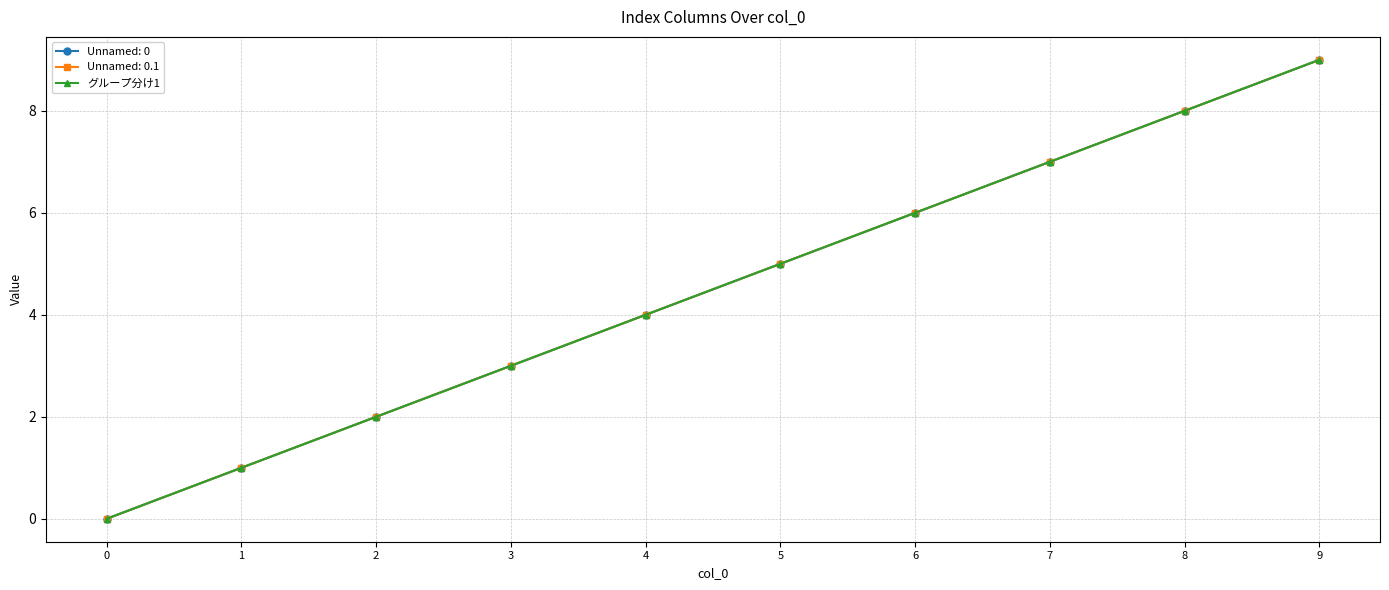

Which category has the highest value across all series?

9